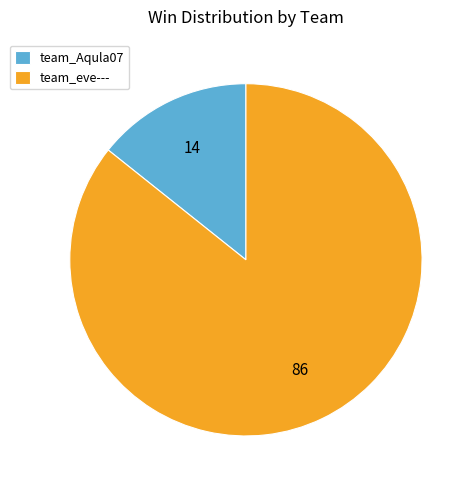

Rank the categories by value from highest to lowest.

team_eve---, team_Aqula07